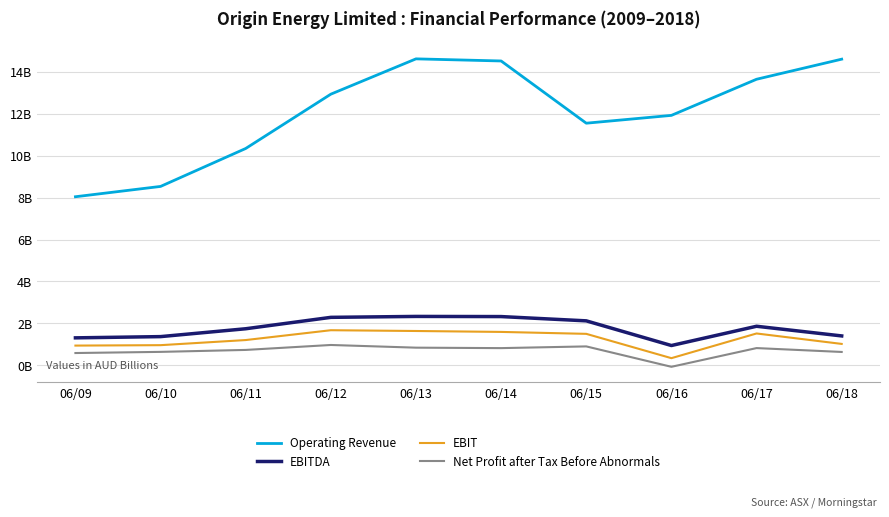

Where is EBITDA nearest to the value 1?

06/16